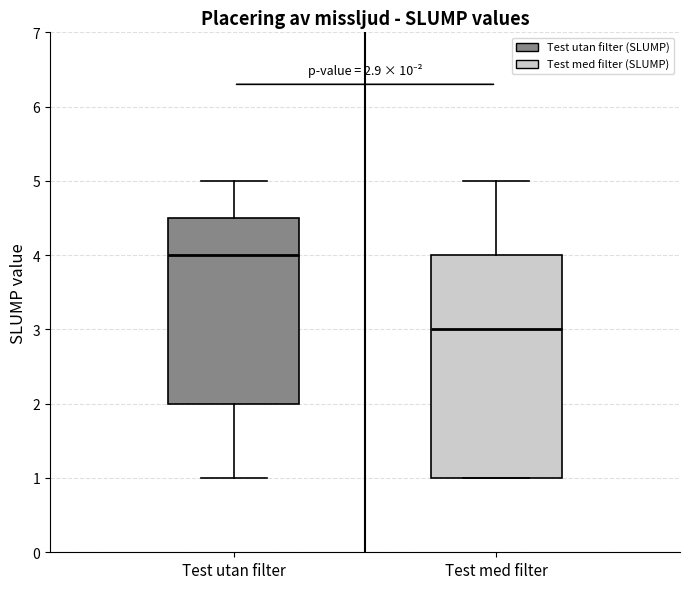

Which box has the highest median line?

Test utan filter